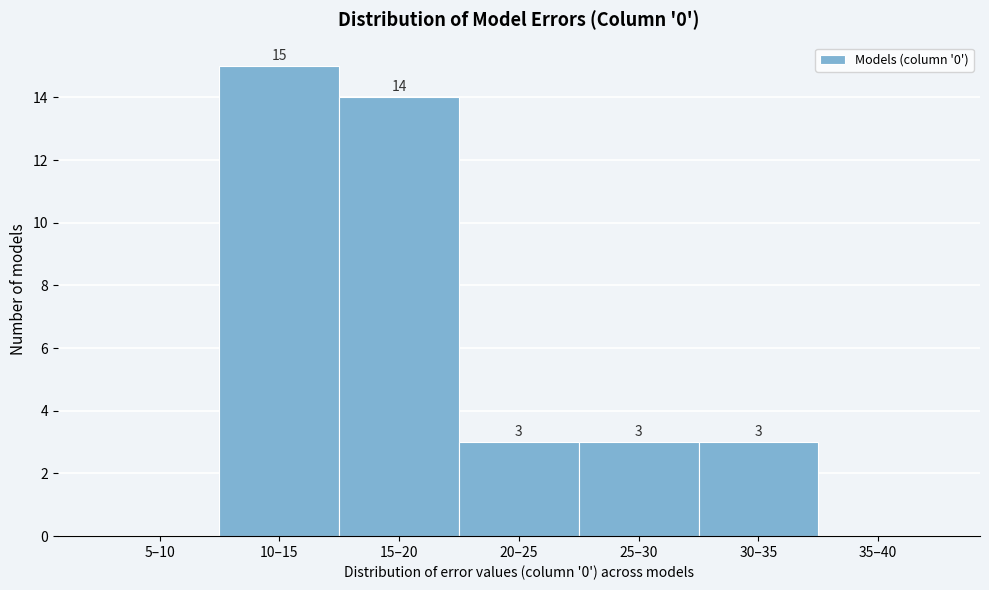

Reading left to right, list all the values displayed in this chart.

5–10=0	10–15=15	15–20=14	20–25=3	25–30=3	30–35=3	35–40=0